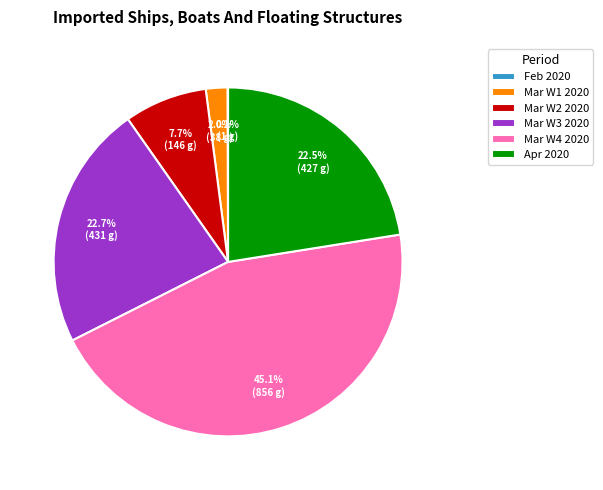

Approximately how many times larger is the value at Apr 2020 compared to Mar W2 2020?

2.9